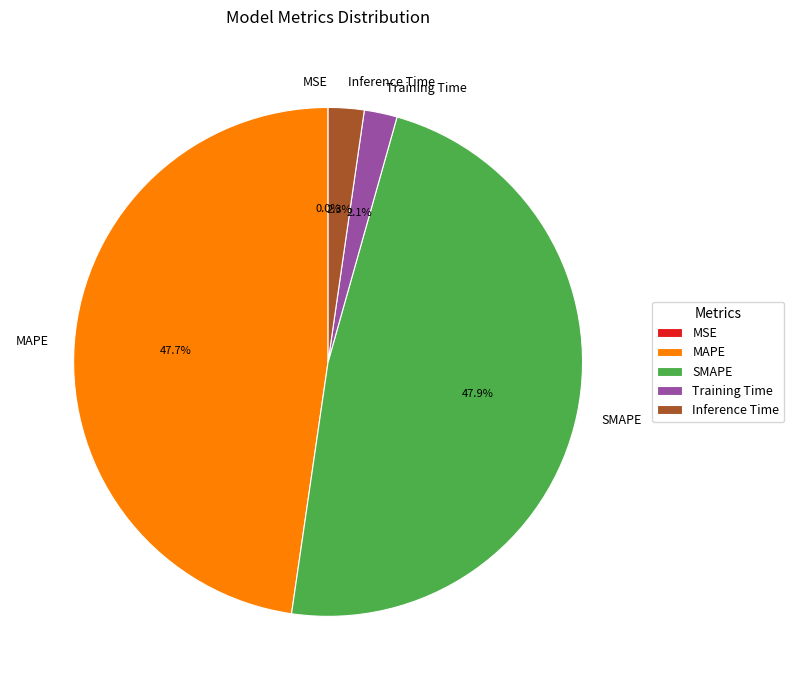

Which has a higher value, Training Time or MAPE?

MAPE